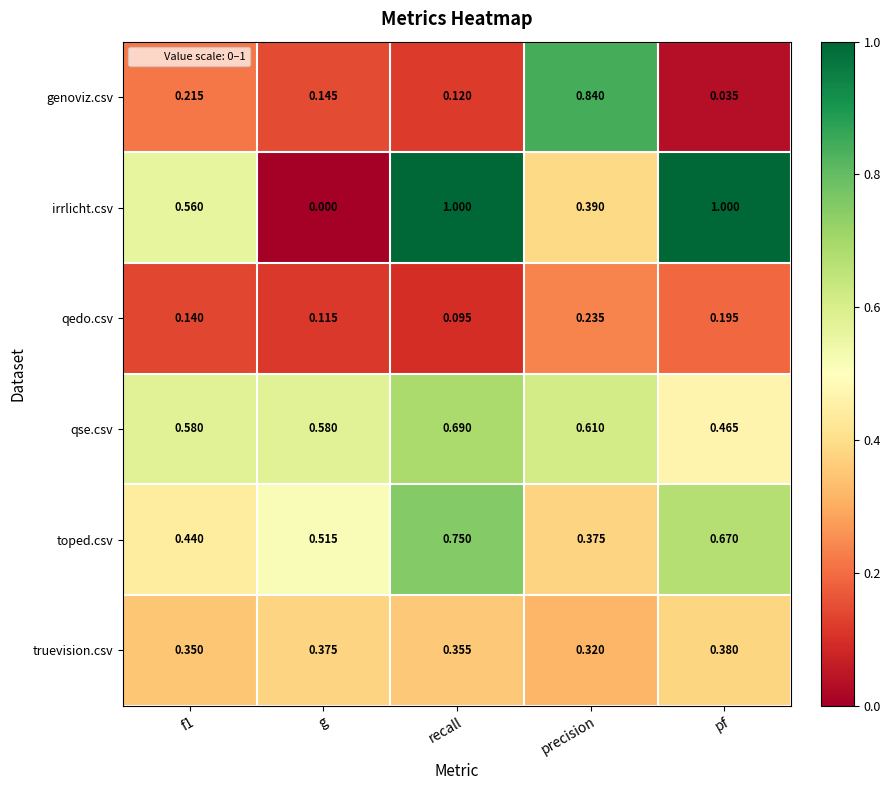

At which category is the sum across all series the highest?

recall